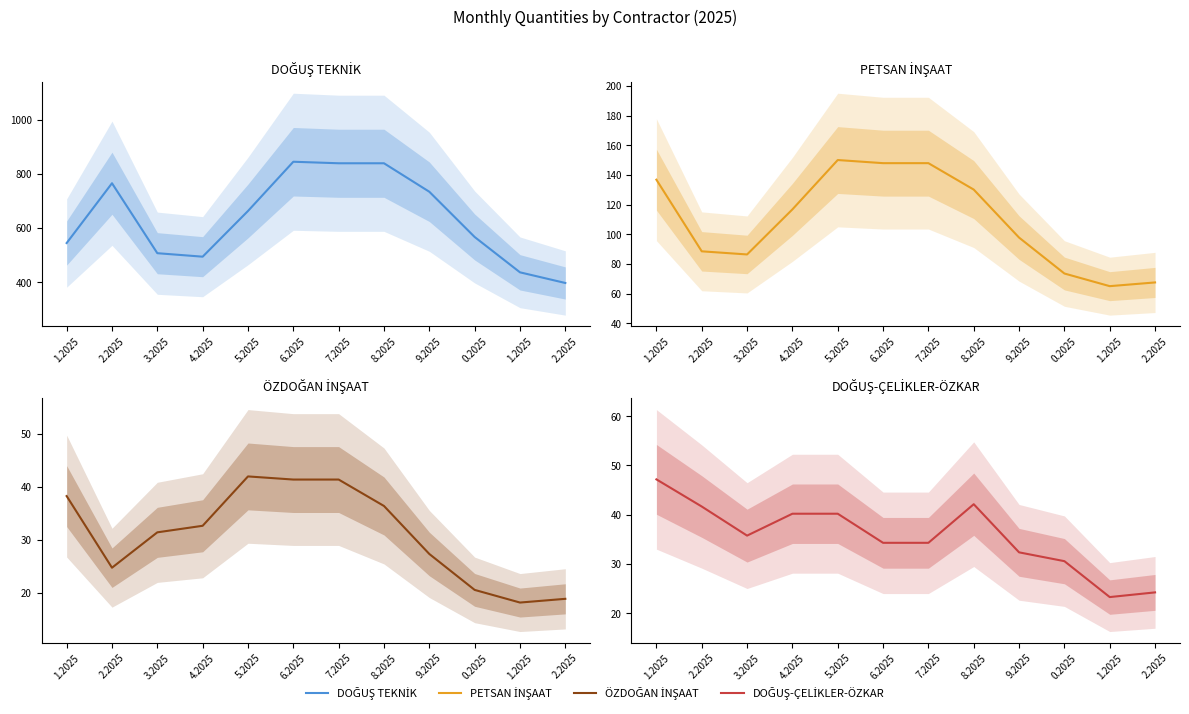

How many interior local peaks does the DOĞUŞ TEKNİK series have?

2